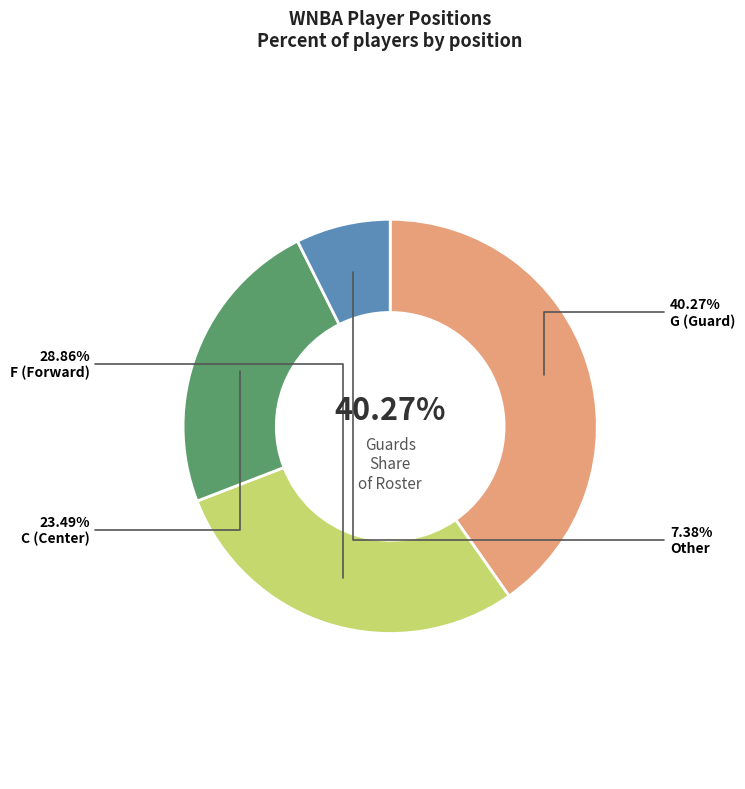

Combined, do Other and G account for over 50%?

No